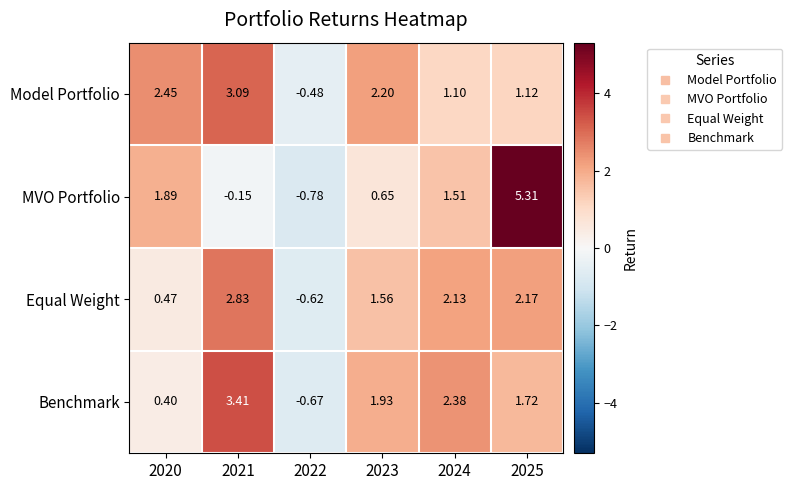

Which series has the largest total across all categories?

Model Portfolio